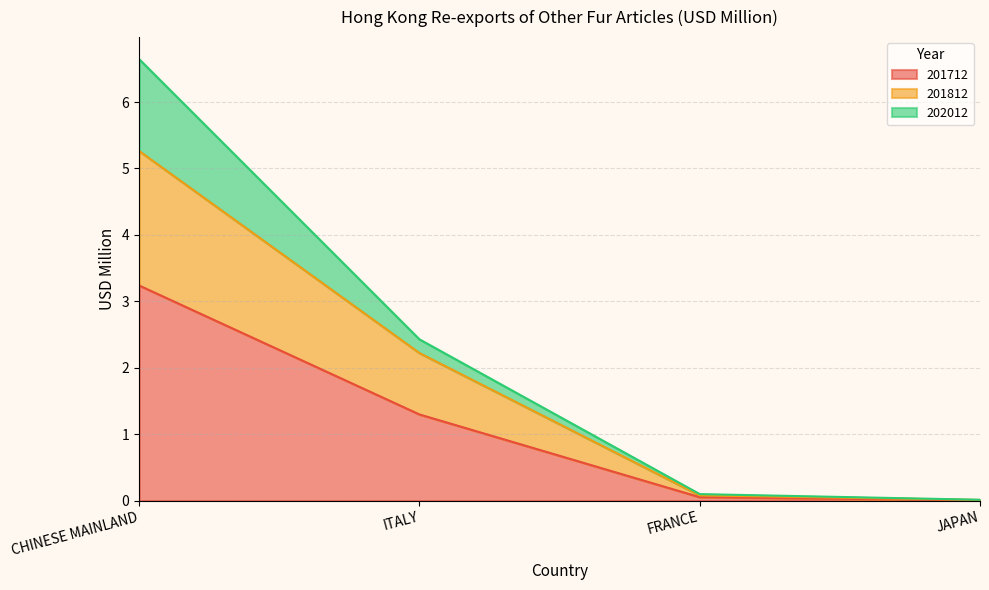

What is the label of the 2nd point from the right?

FRANCE